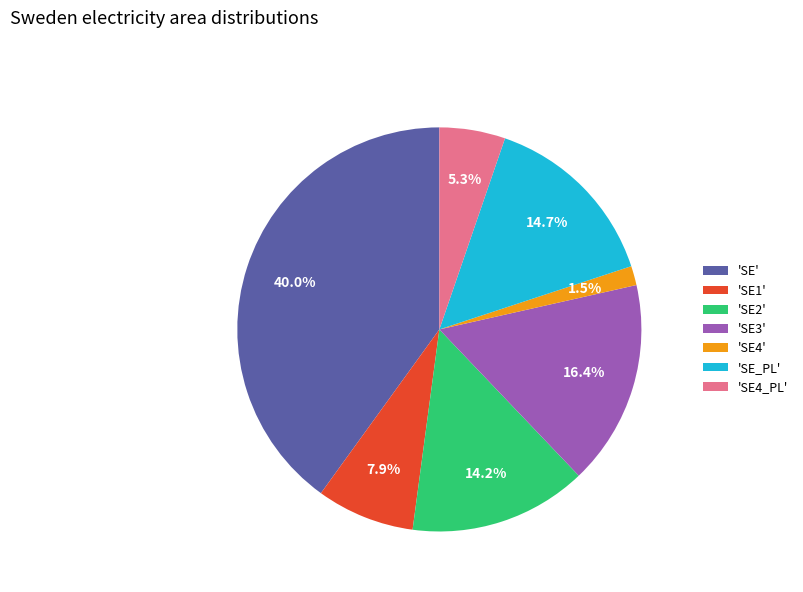

What is the total percentage of 'SE2' and 'SE4_PL'?

19.5%